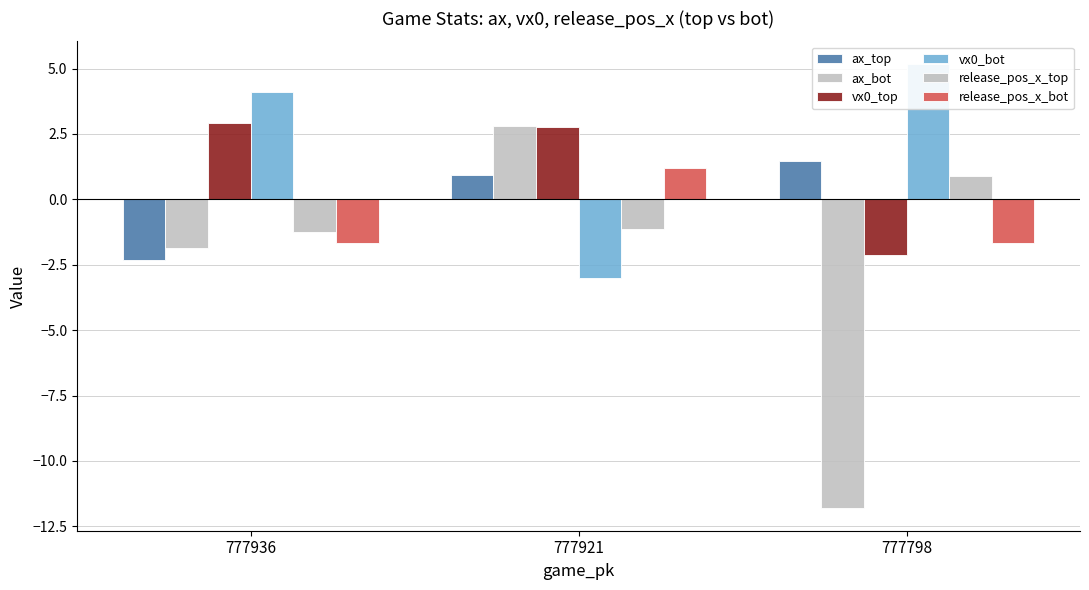

What is the maximum value for vx0_top?

2.9